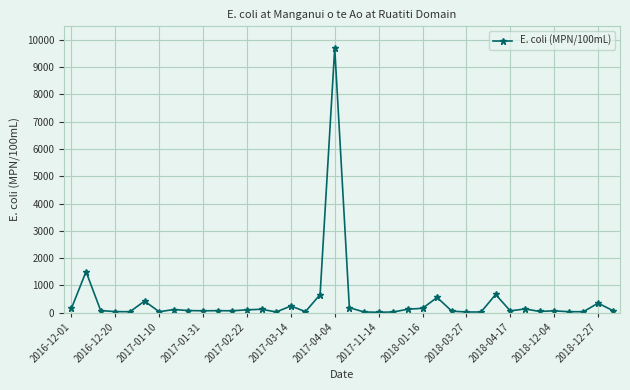

What is the sum of all values?

16089